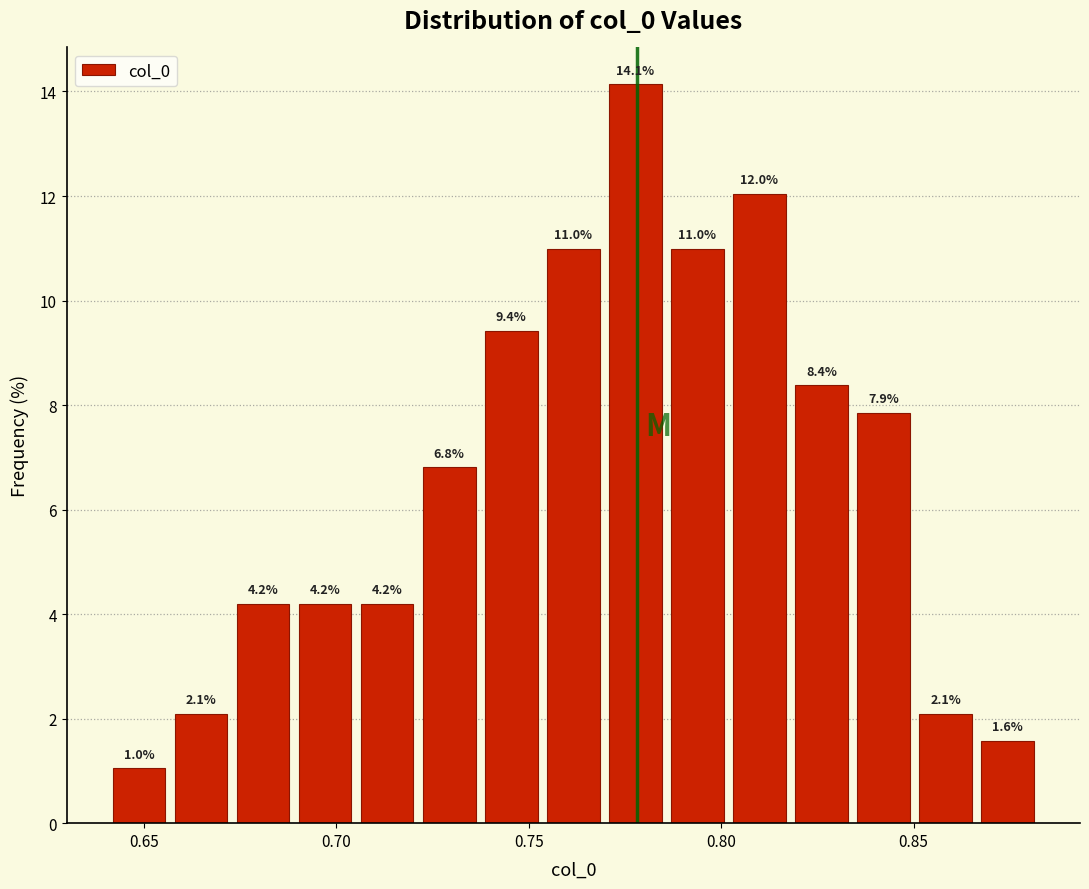

Read against the x-axis, roughly where is the centre of the tallest bar?

0.780